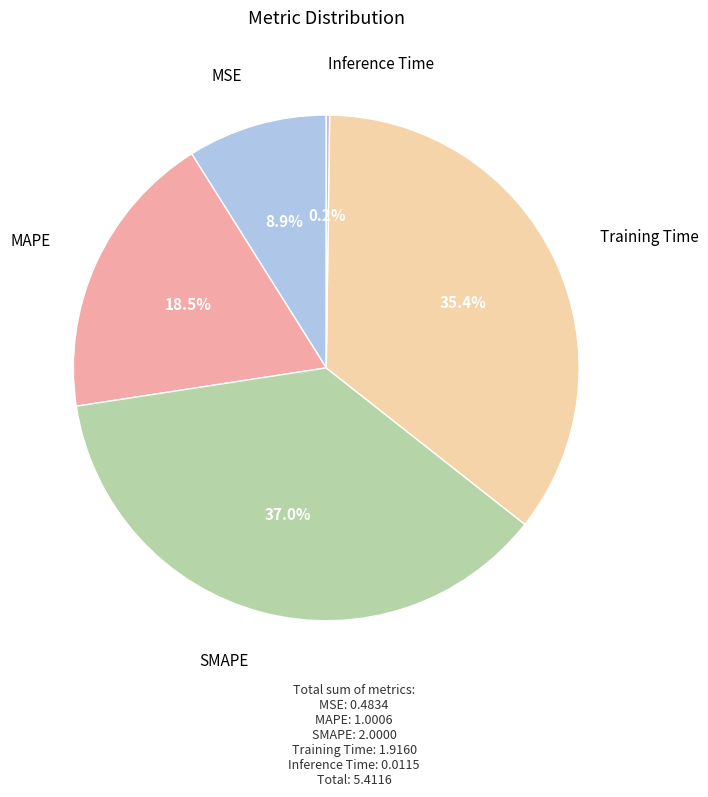

Rank the categories by value from highest to lowest.

SMAPE, Training Time, MAPE, MSE, Inference Time